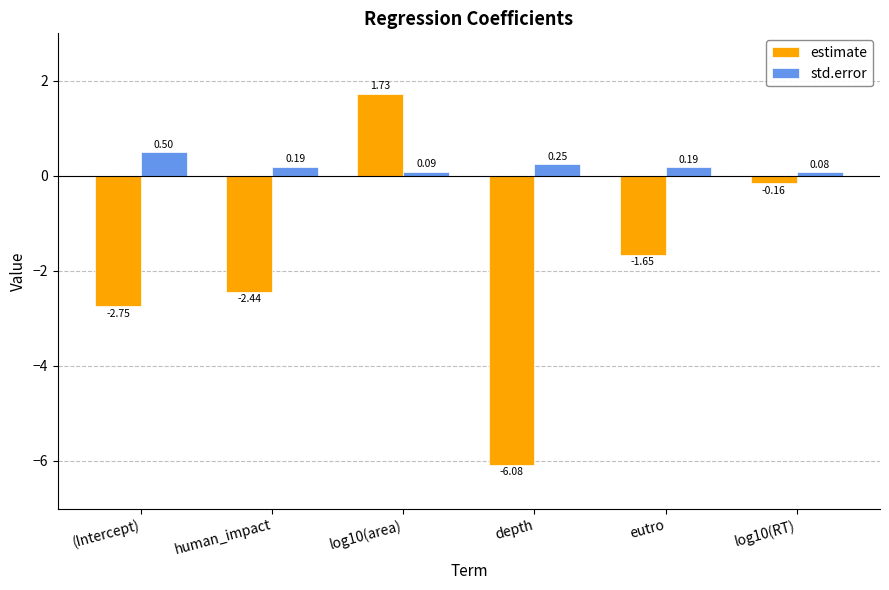

What is the maximum value for std.error?

0.5